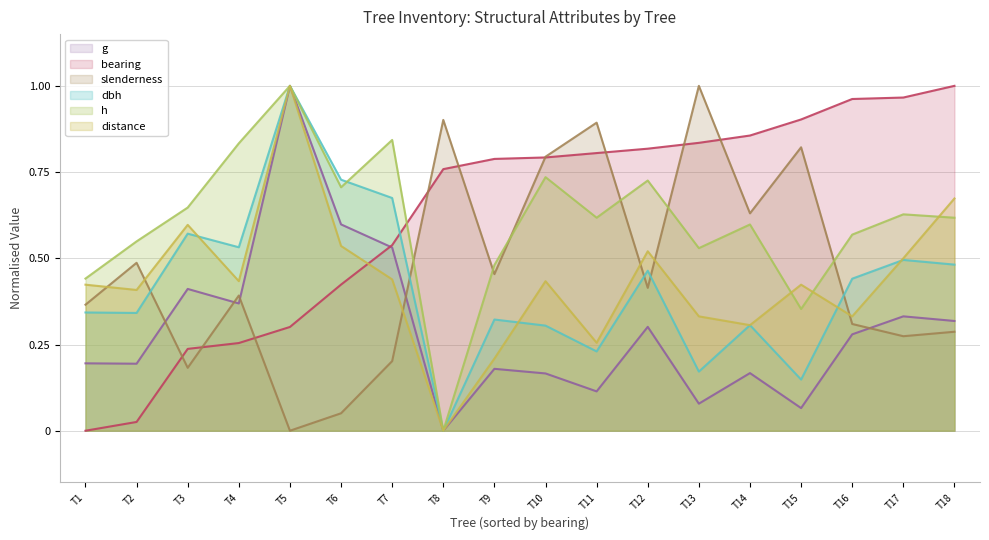

How many intersections are there between g and dbh?

2